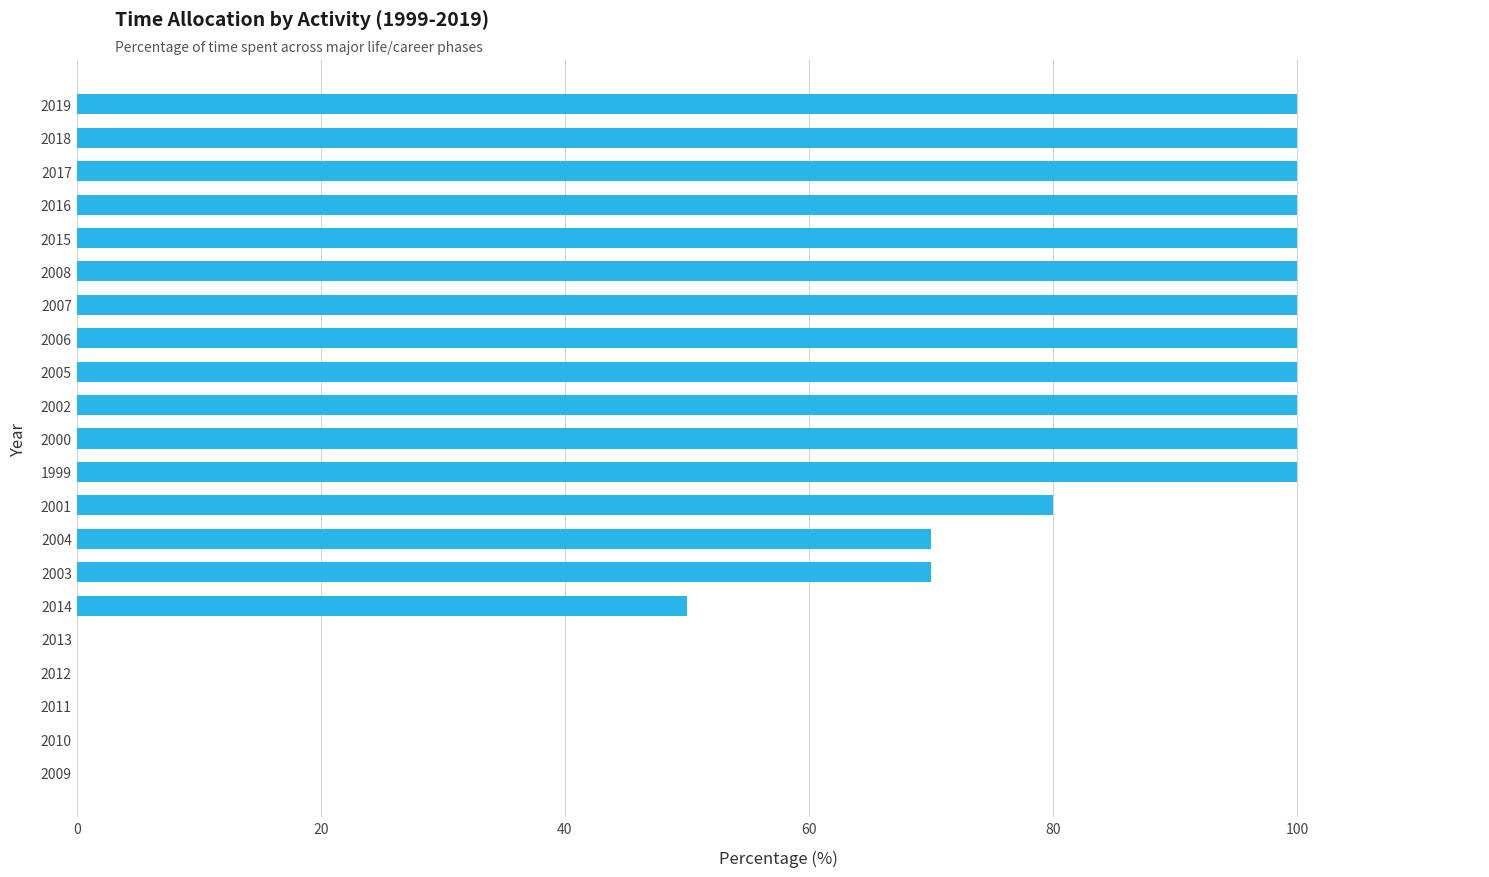

What is the average value?

70